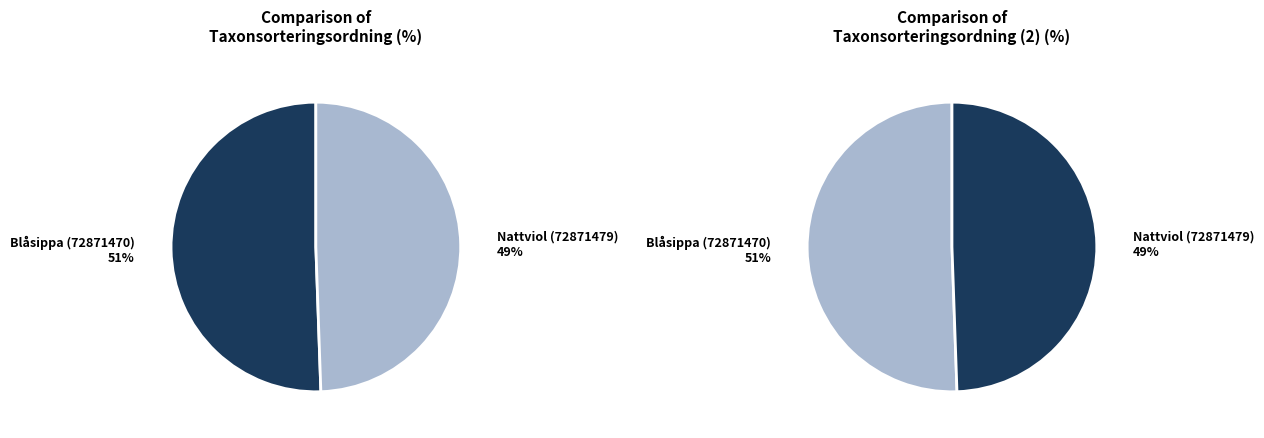

What is the largest slice in the pie chart?

Blåsippa (72871470)